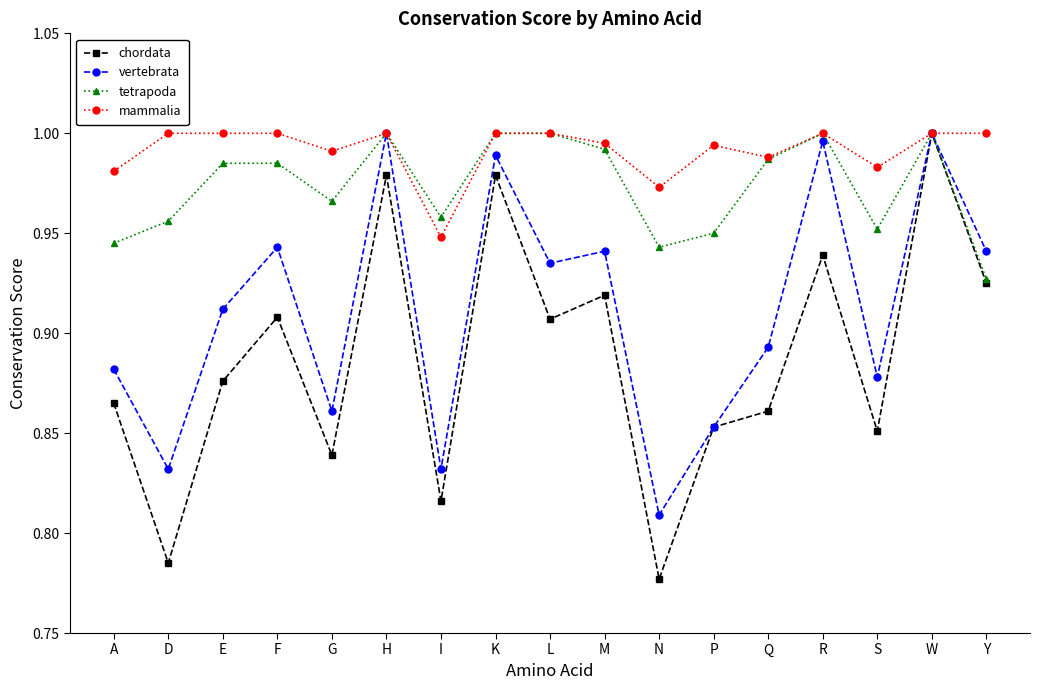

Rank the series by their average value, from highest to lowest.

mammalia, tetrapoda, vertebrata, chordata